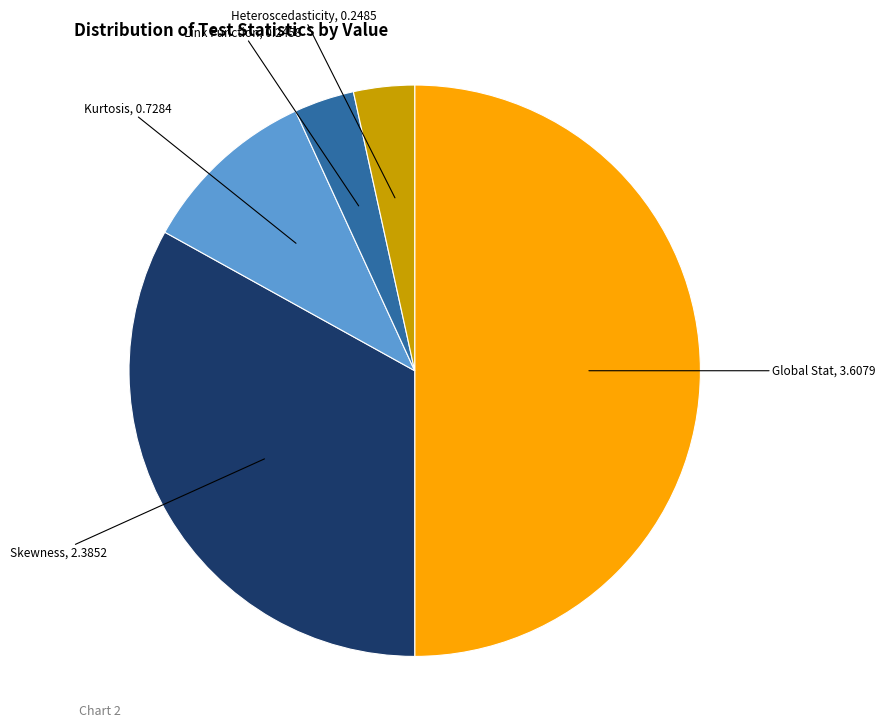

Does Skewness account for over 50% of the chart?

No